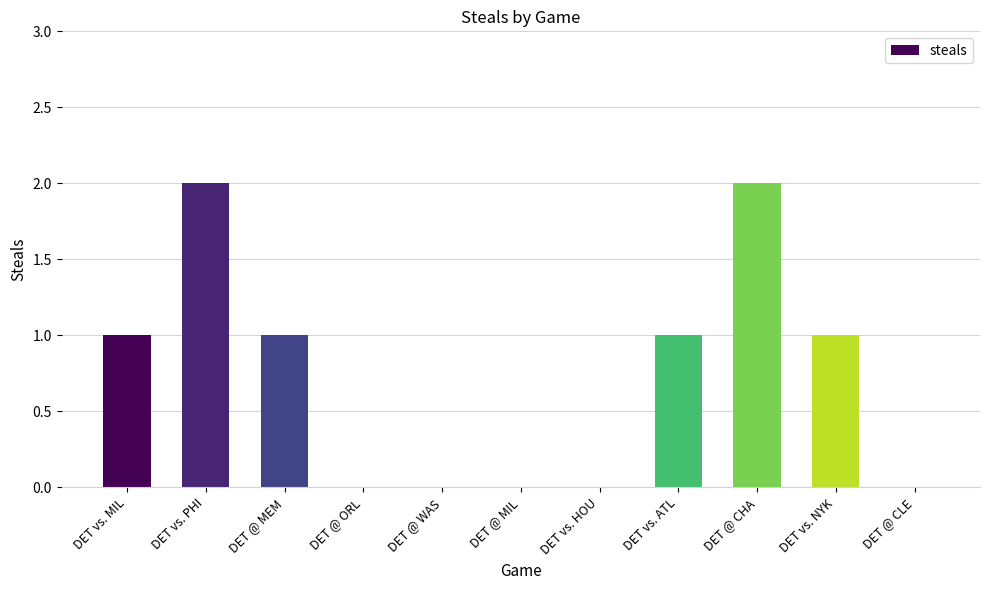

The value at DET @ MEM is 1. True or false?

True